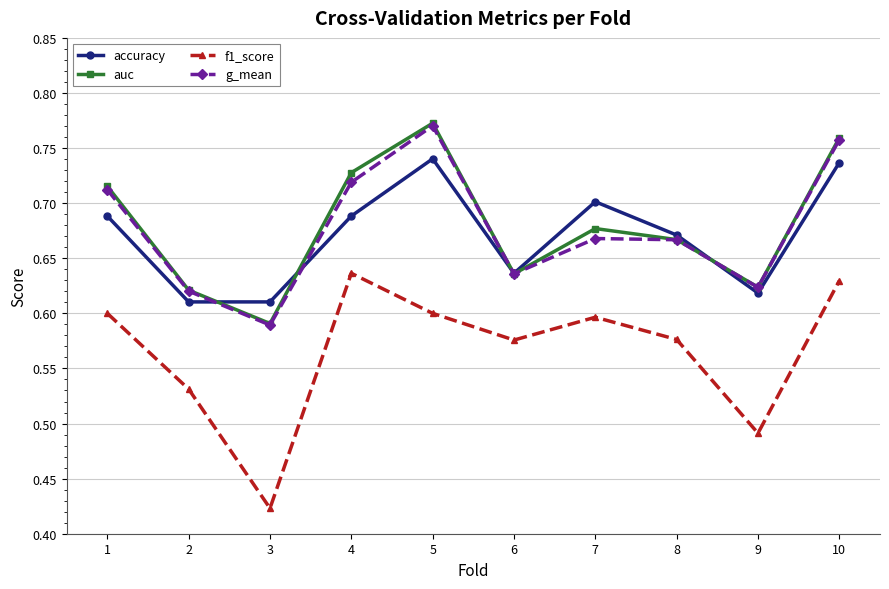

True or false: g_mean and accuracy cross at least once.

True